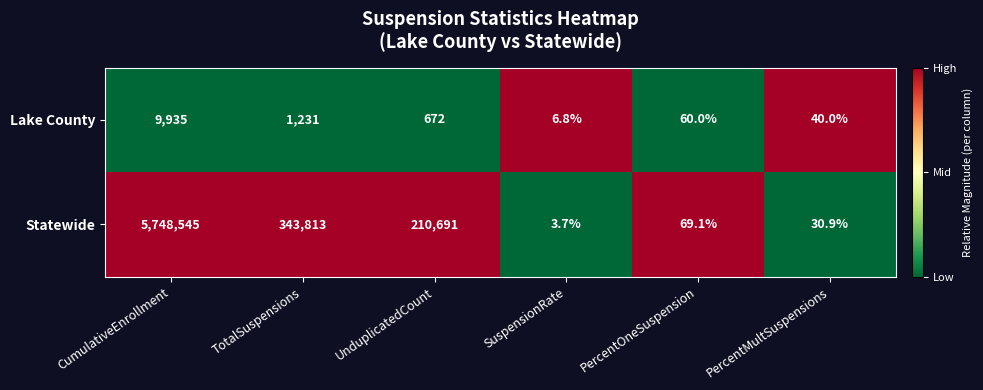

Reading left to right, transcribe all the data shown in this chart.

Lake County: CumulativeEnrollment=9935.0	TotalSuspensions=1231.0	UnduplicatedCount=672.0	SuspensionRate=6.8	PercentOneSuspension=60.0	PercentMultSuspensions=40.0
Statewide: CumulativeEnrollment=5748545.0	TotalSuspensions=343813.0	UnduplicatedCount=210691.0	SuspensionRate=3.7	PercentOneSuspension=69.1	PercentMultSuspensions=30.9